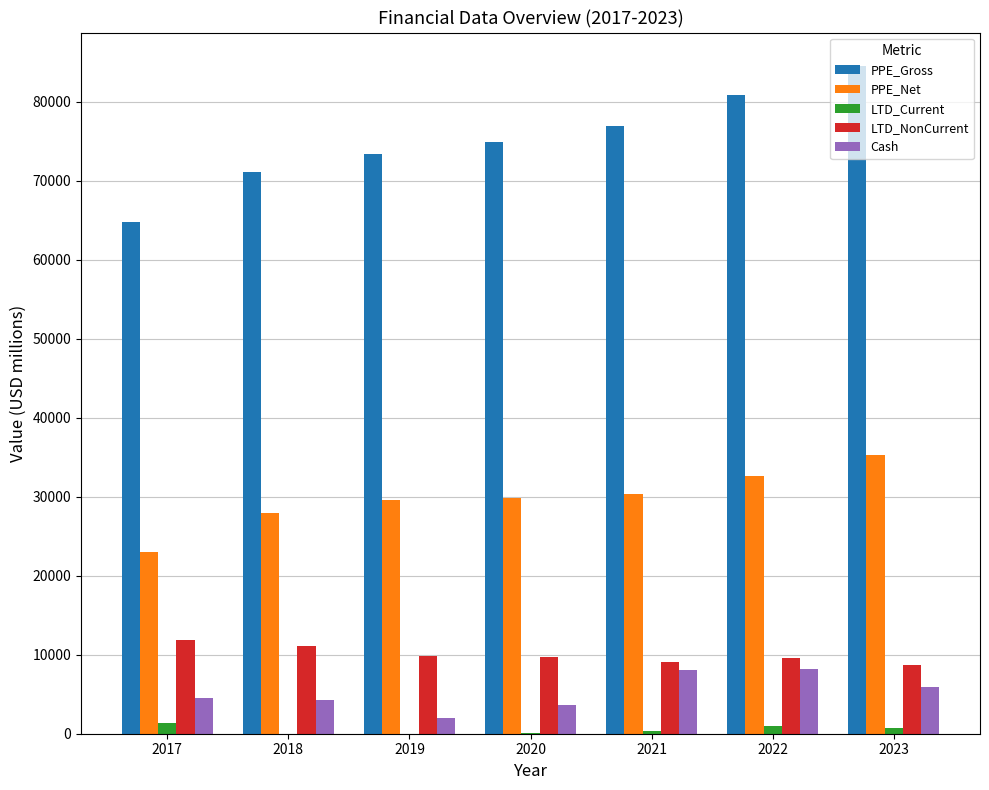

Are the bars grouped side by side (vs. stacked)?

Yes